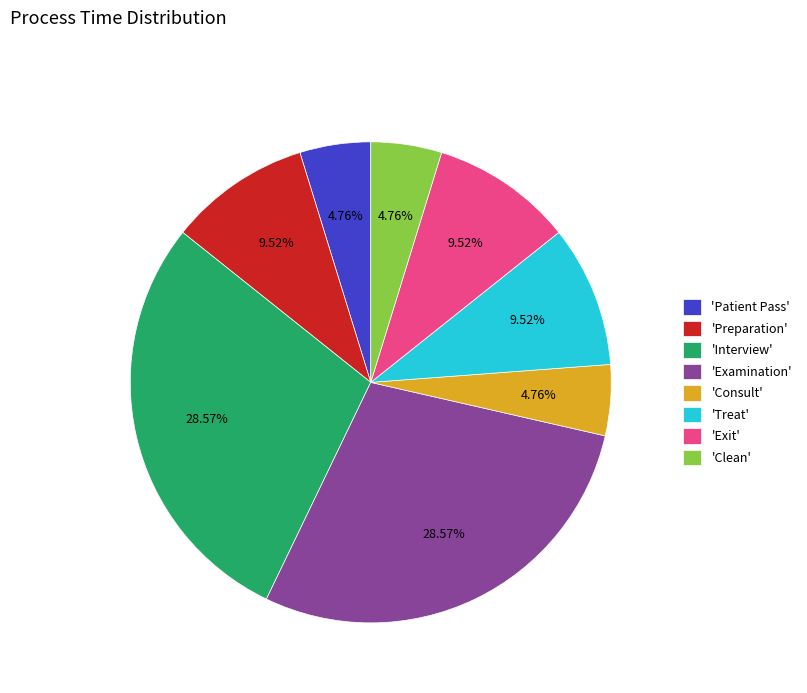

Approximately how many times larger is the value at 'Treat' compared to 'Interview'?

0.3